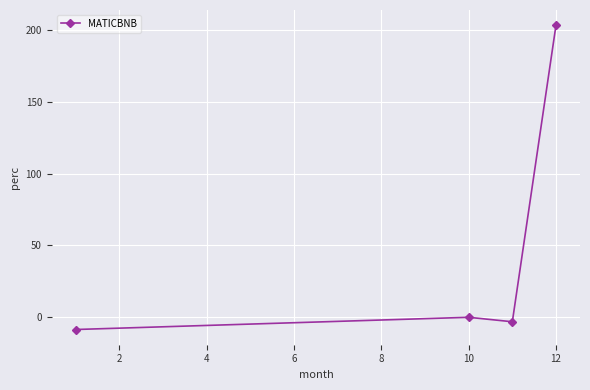

What is the average value?

47.7